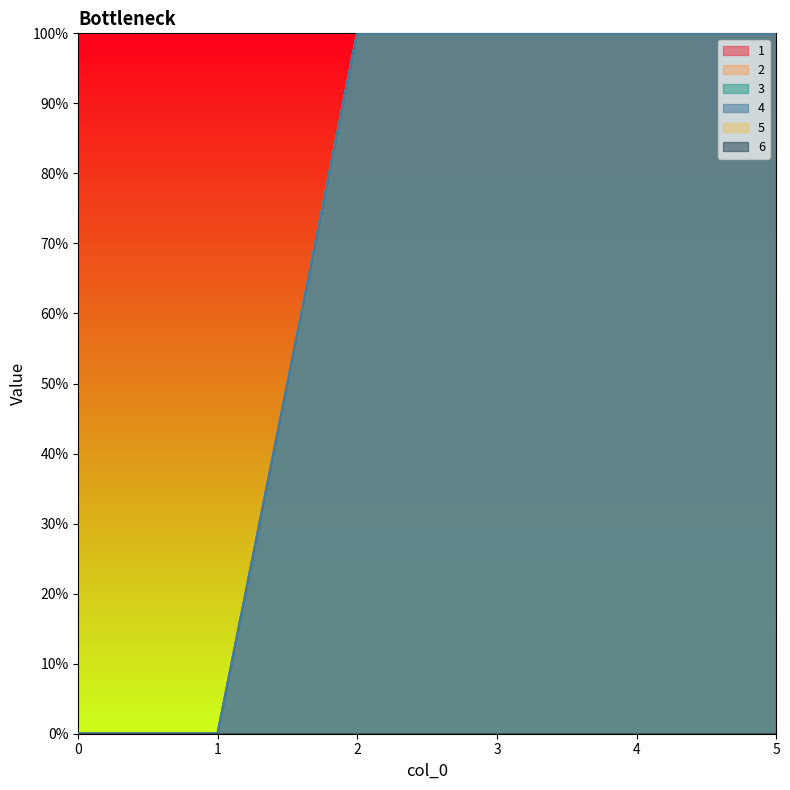

At which category is the sum across all series the highest?

2